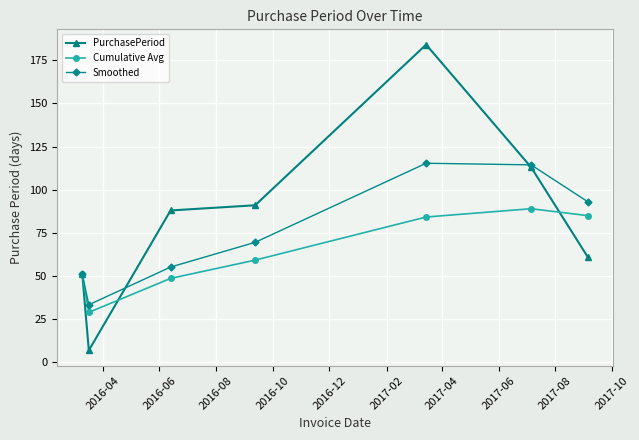

Rank the series by their maximum value, from lowest to highest.

Cumulative Avg, Smoothed, PurchasePeriod